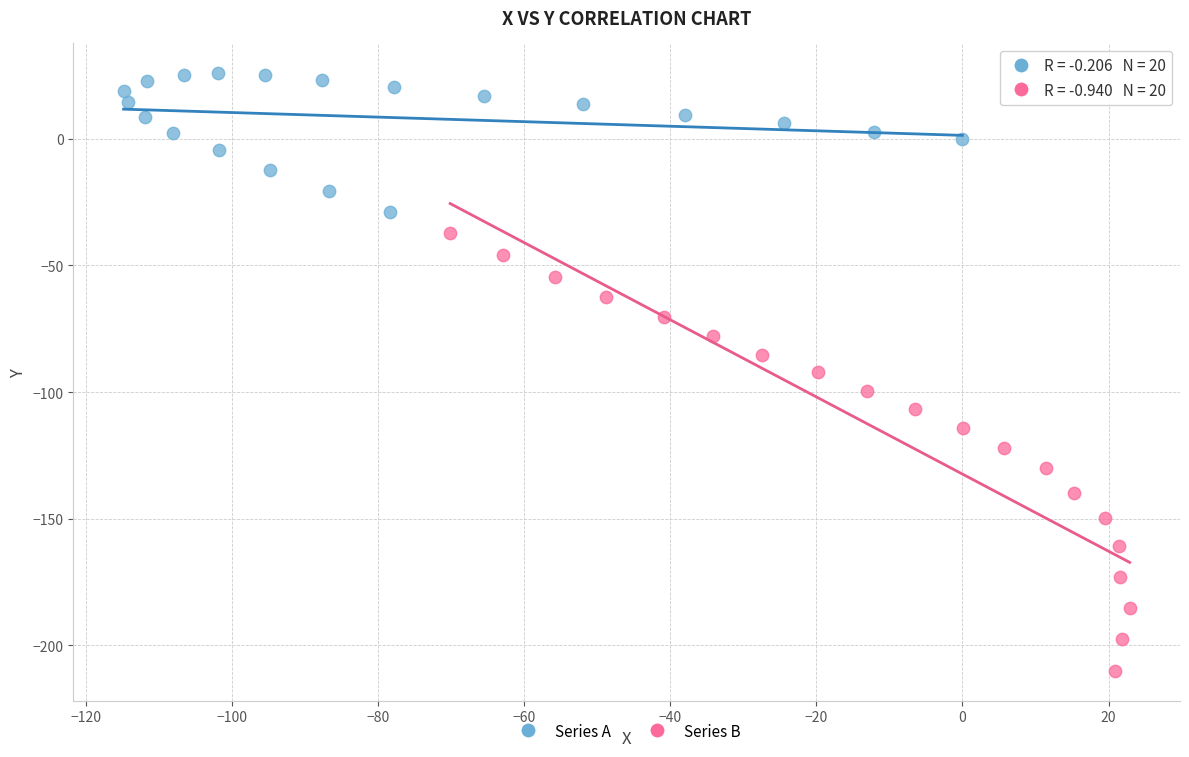

Which series contains the highest Y value?

Series A